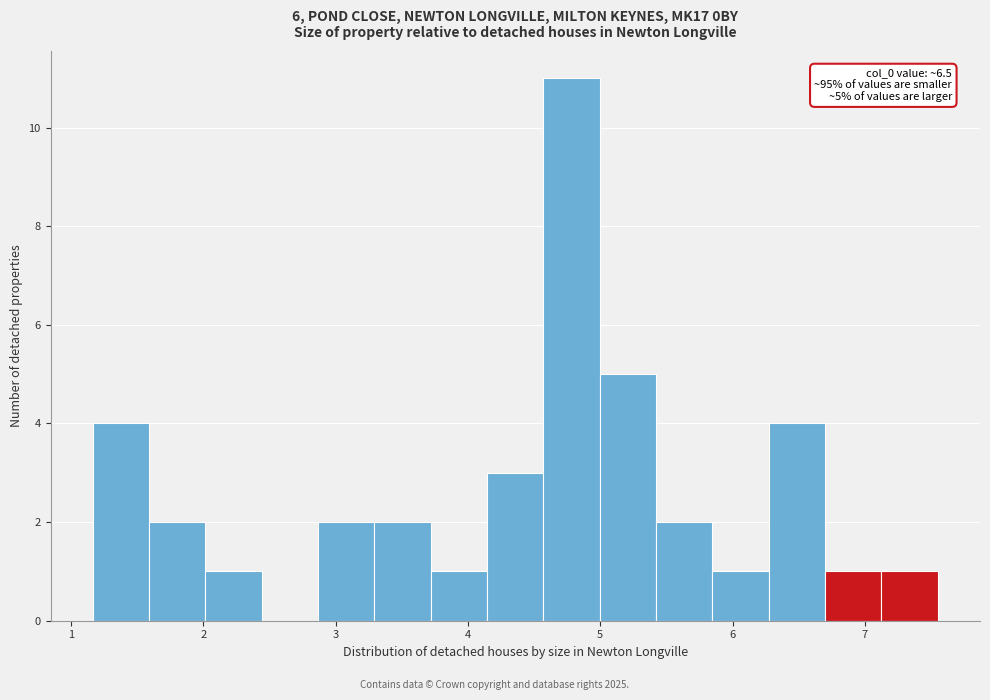

Which range on the x-axis has the tallest bar?

4.6 to 5.0